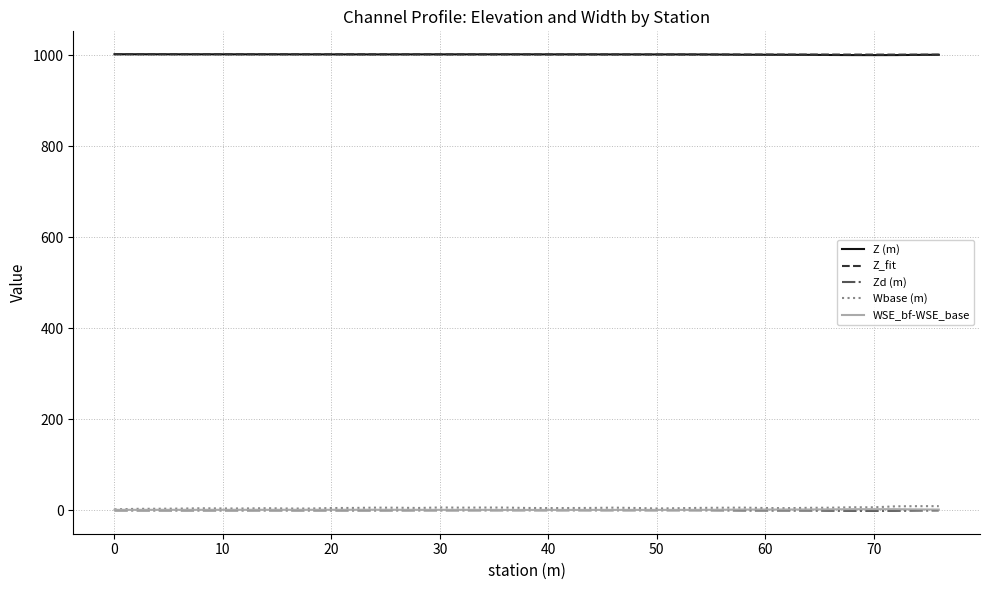

What is the difference between the maximum and minimum values in the Zd (m) series?

1.3